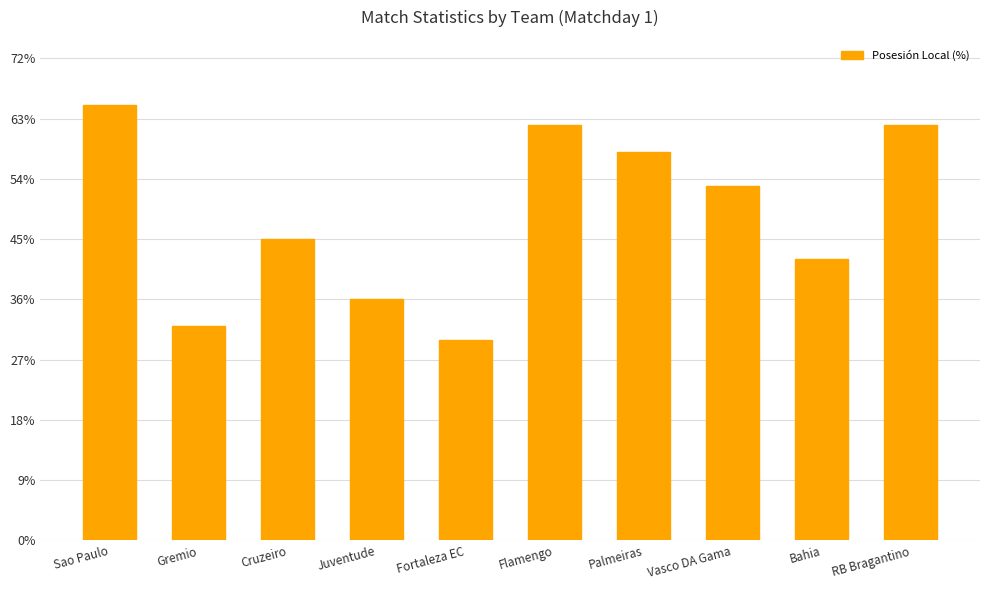

Reading left to right, extract all data points from this chart.

65	32	45	36	30	62	58	53	42	62